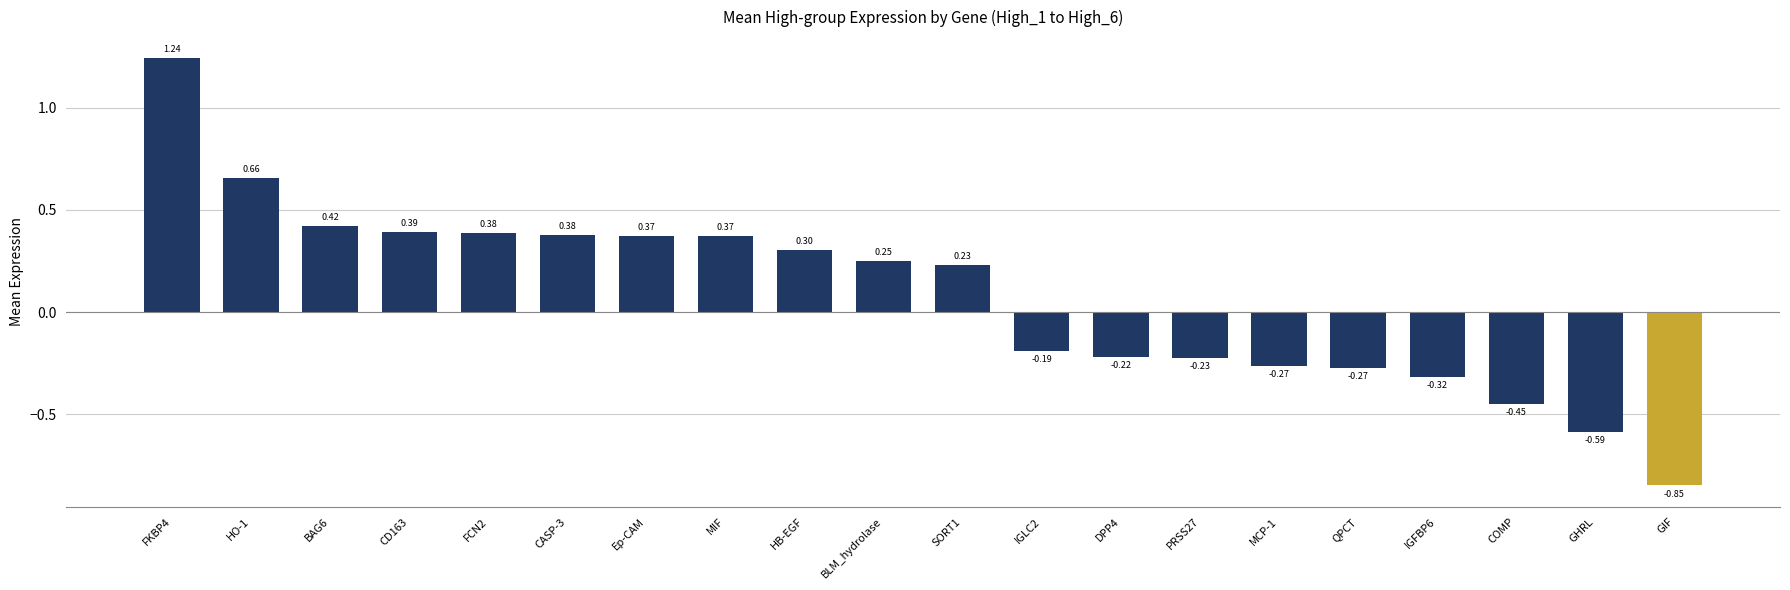

Which has a higher value, PRSS27 or QPCT?

PRSS27